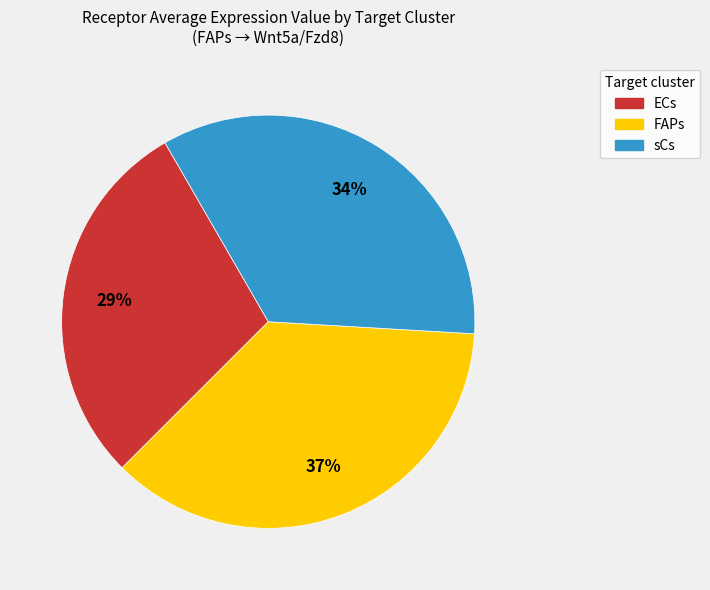

To the nearest percent, what is the difference between the ECs and sCs slice percentages?

5%